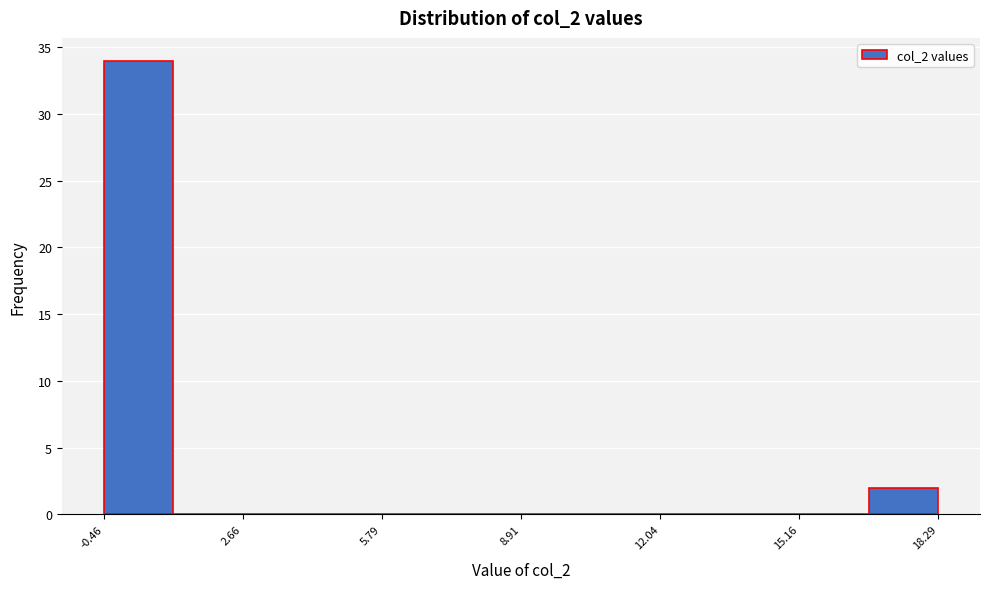

Around what value on the x-axis is the tallest bar? Give the approximate position of its centre, as read against the axis.

0.5